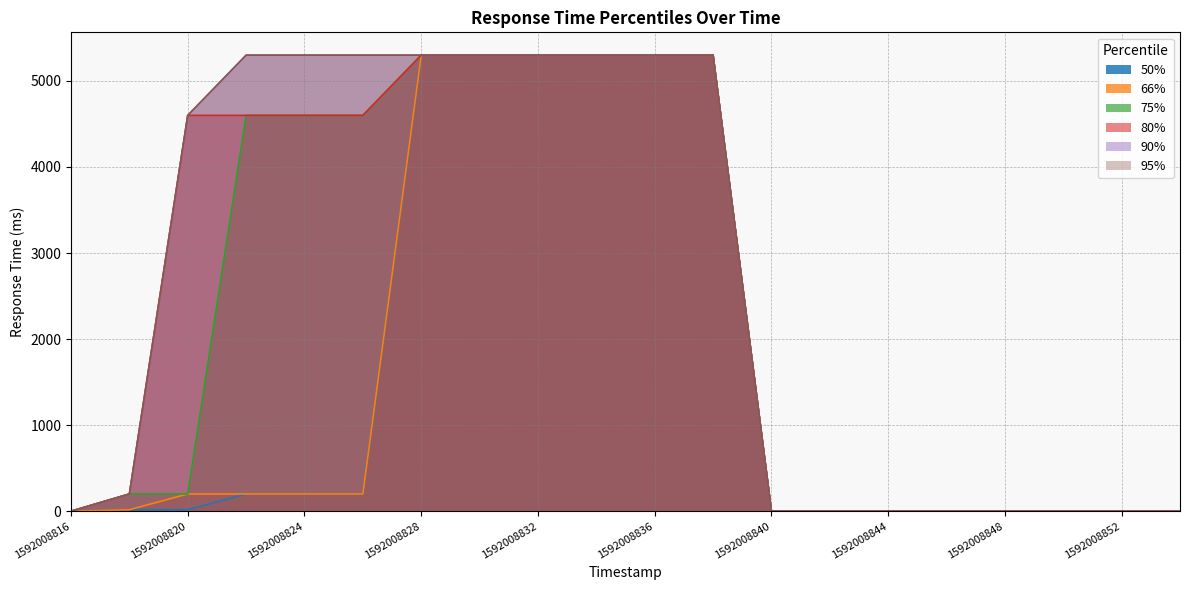

What is the value of the 50% point at the 3rd from the left?

17